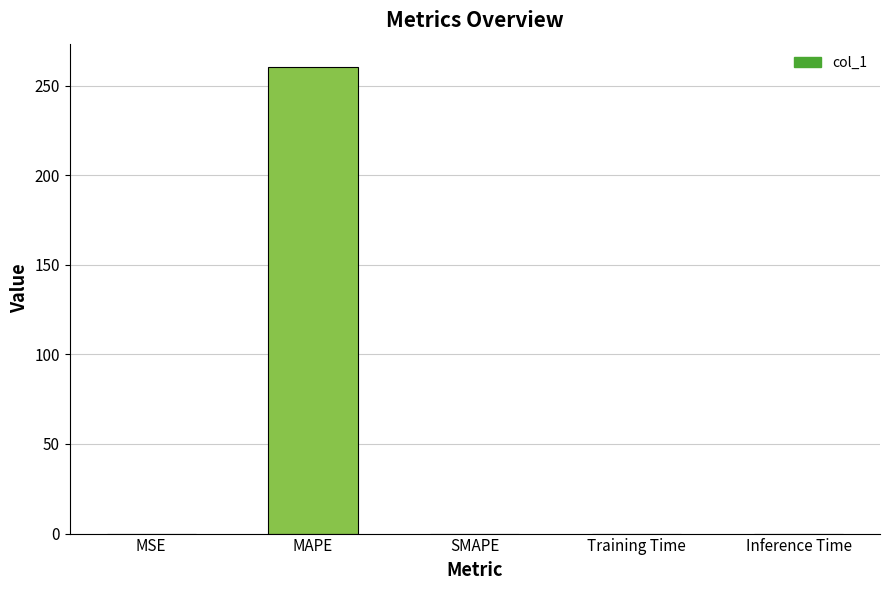

Which has a higher value, SMAPE or MAPE?

MAPE